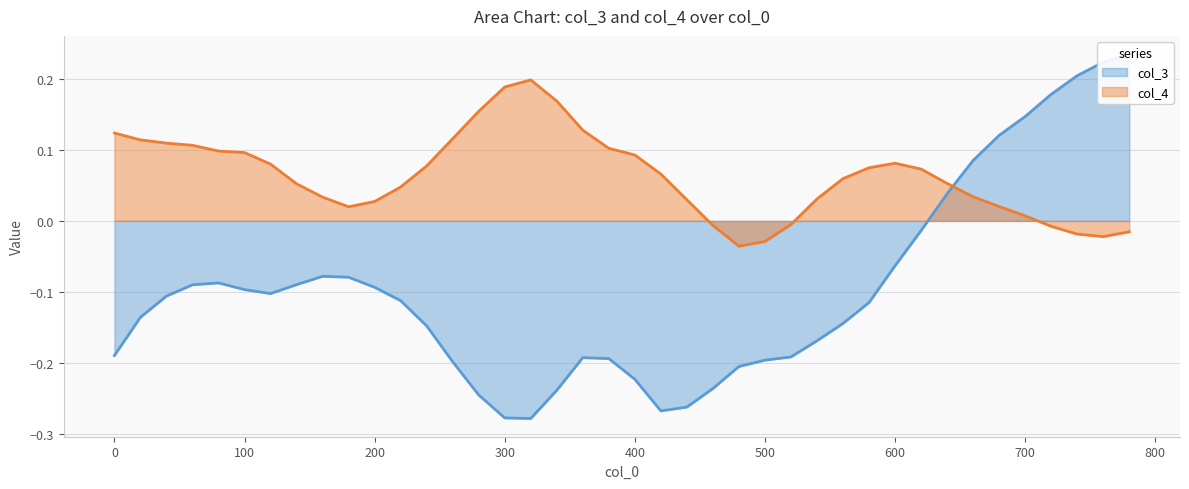

True or false: col_4 and col_3 cross at least once.

True